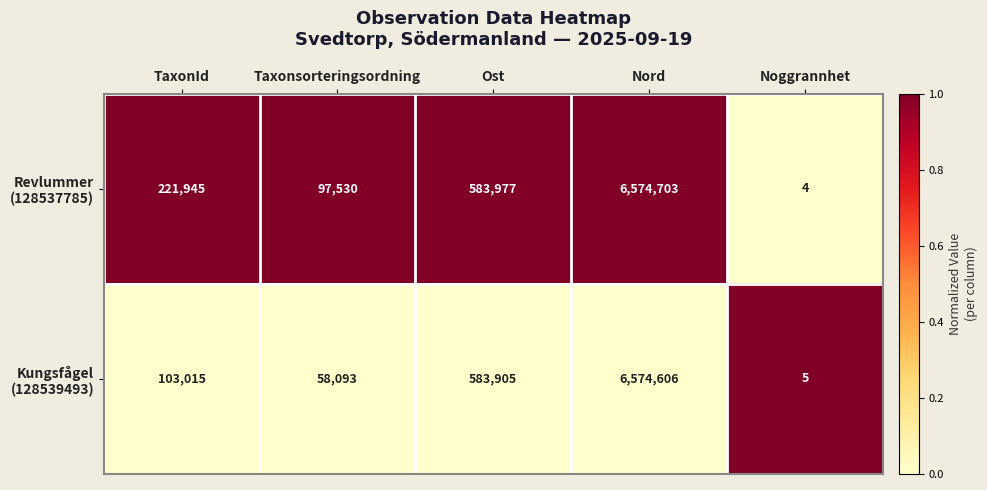

Which label corresponds to the largest value in the chart?

Nord